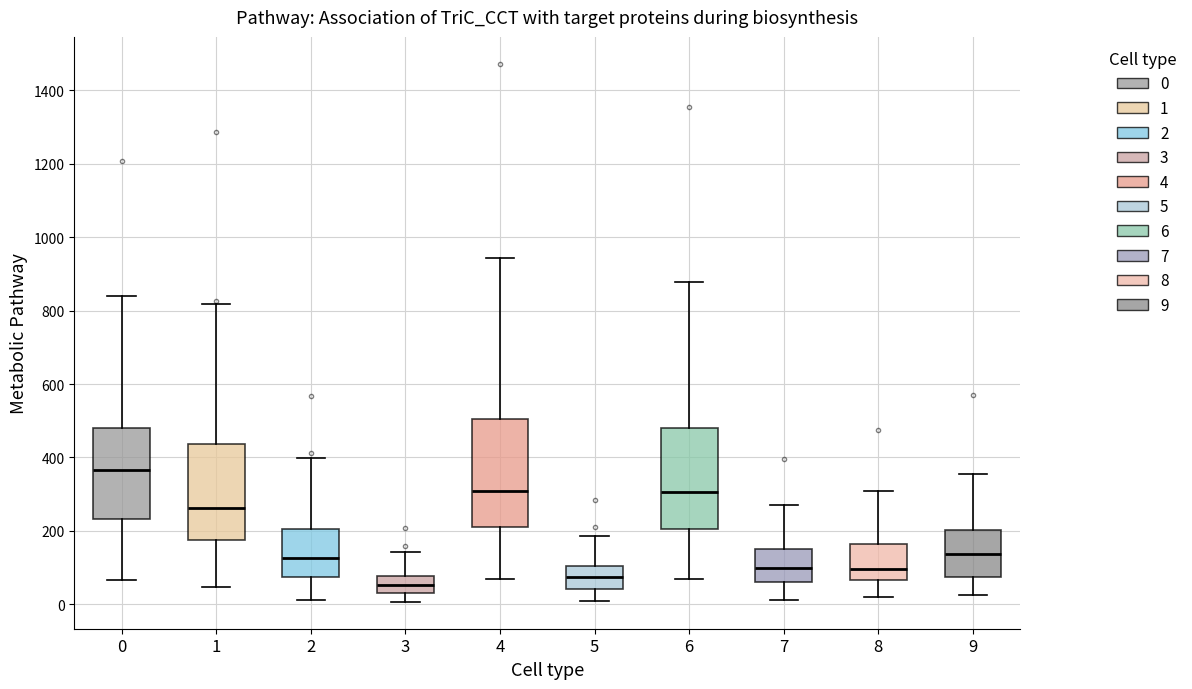

Reading left to right, transcribe this box plot: for each box, give where its median line is, the range the box spans, and where its two whiskers end, as read against the y-axis. The values are not printed on the chart, so give them approximately, as read against the axis.

0: median 360, box 240 to 480, whiskers 60 to 840
1: median 260, box 180 to 440, whiskers 40 to 820
2: median 120, box 80 to 200, whiskers 20 to 400
3: median 60, box 40 to 80, whiskers 0 to 140
4: median 320, box 220 to 500, whiskers 60 to 940
5: median 80, box 40 to 100, whiskers 0 to 180
6: median 300, box 200 to 480, whiskers 60 to 880
7: median 100, box 60 to 160, whiskers 20 to 280
8: median 100, box 60 to 160, whiskers 20 to 300
9: median 140, box 80 to 200, whiskers 20 to 360